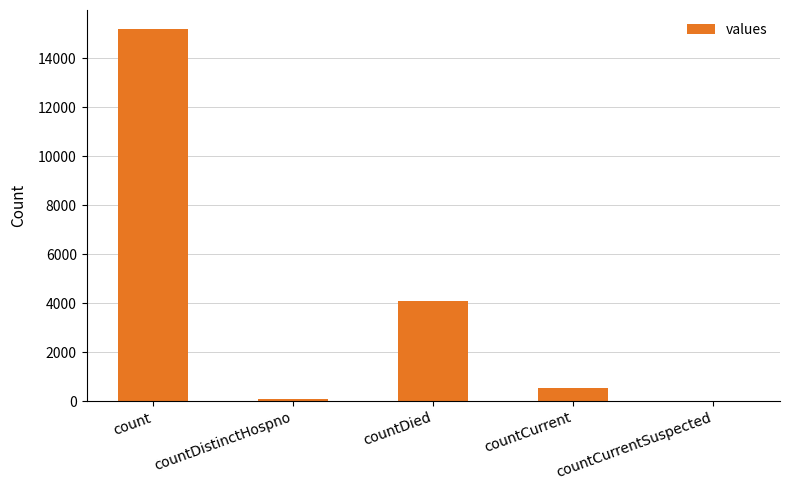

What is the sum of the values at countDied and count?

19281